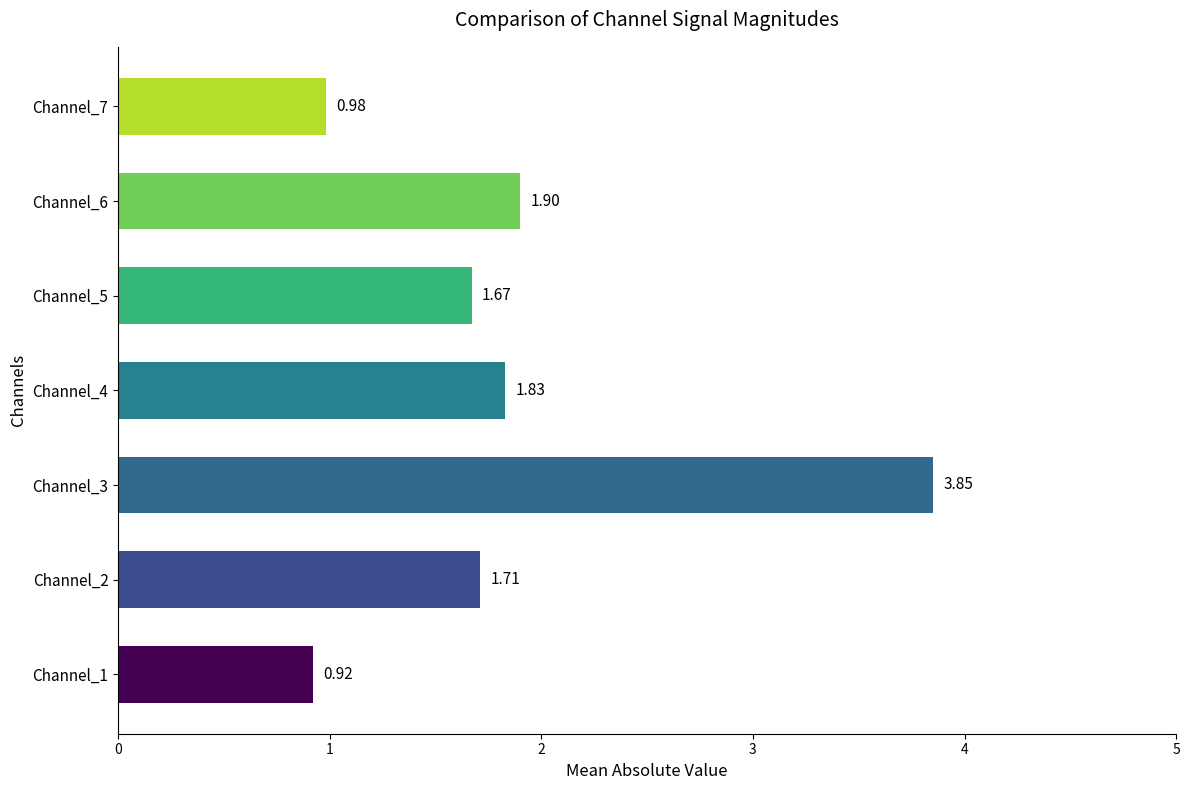

Which has a higher value, Channel_3 or Channel_4?

Channel_3